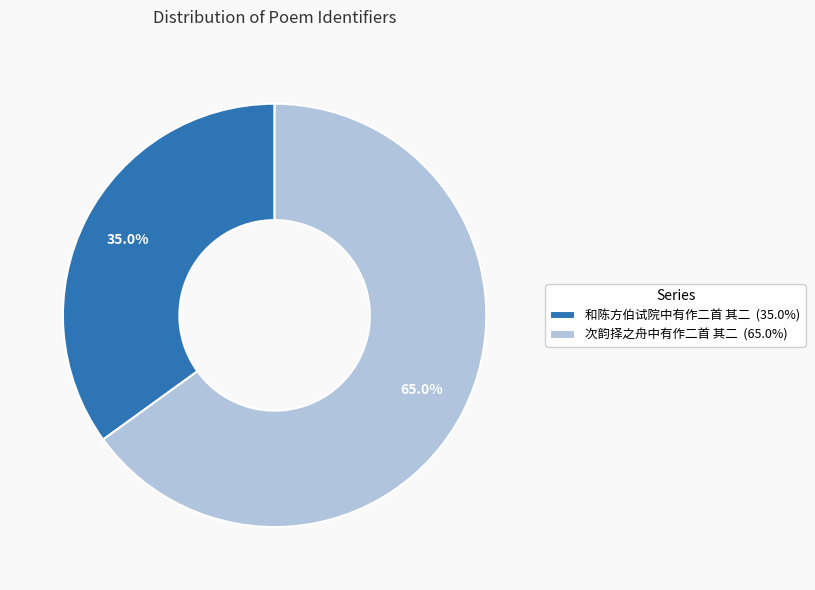

Which category has the biggest portion of the pie?

次韵择之舟中有作二首 其二